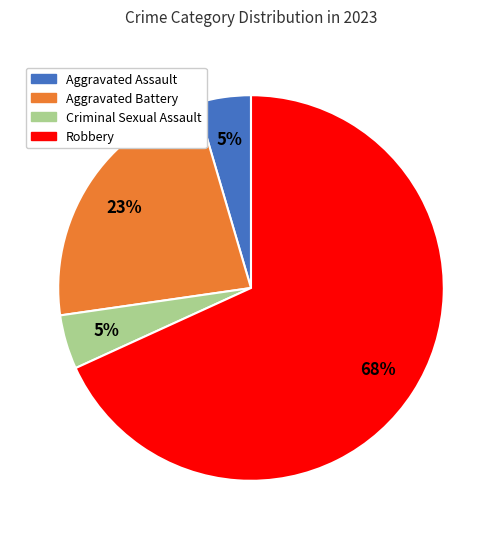

Which slice is the largest?

Robbery